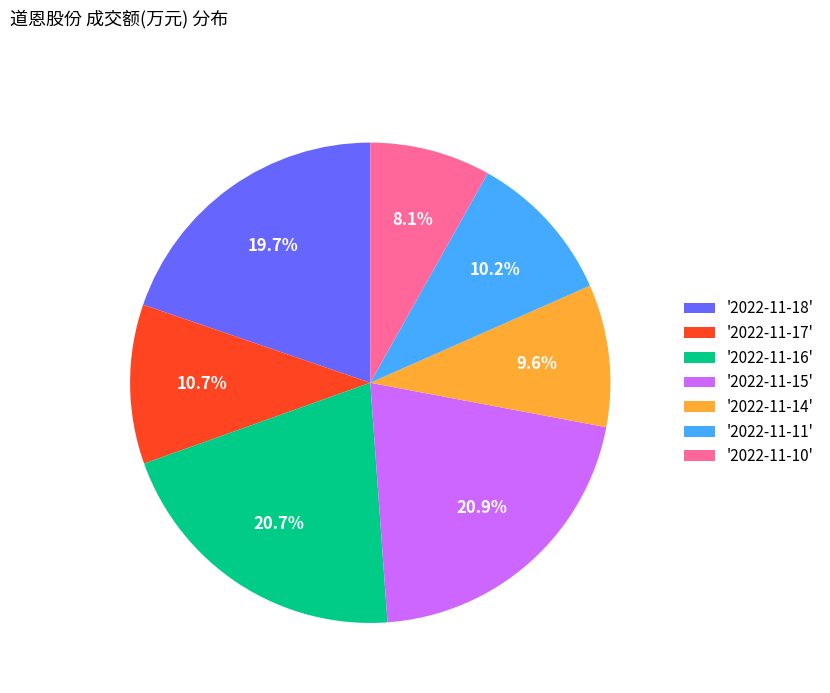

What is the smallest slice in the pie chart?

'2022-11-10'